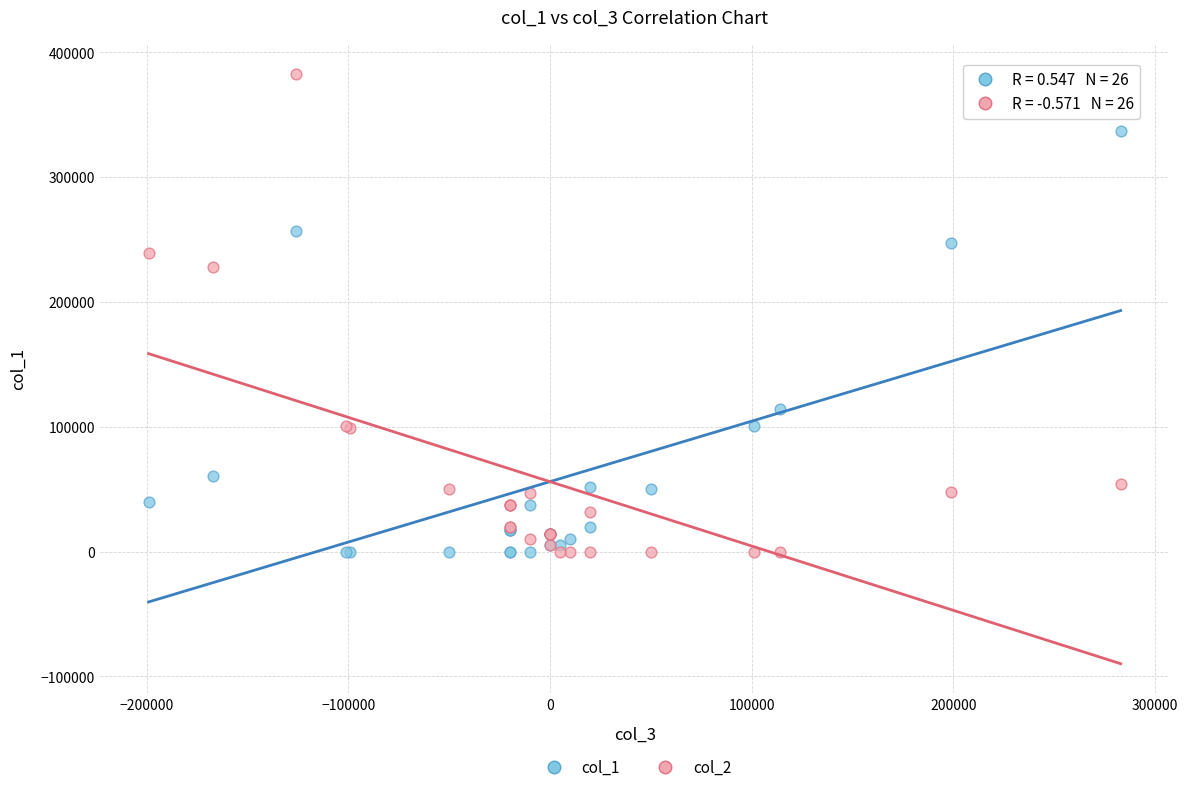

Across all series, what Y value is closest to 191500?

228000